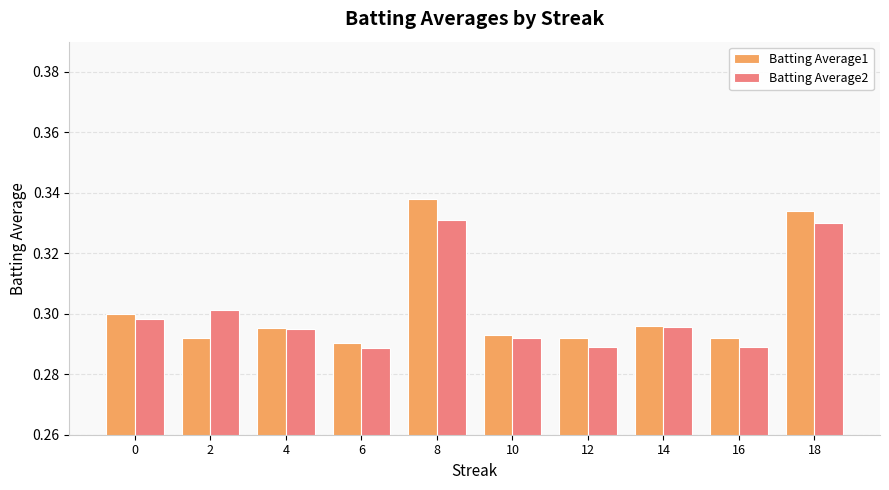

What are all the series names shown in the legend?

Batting Average1, Batting Average2